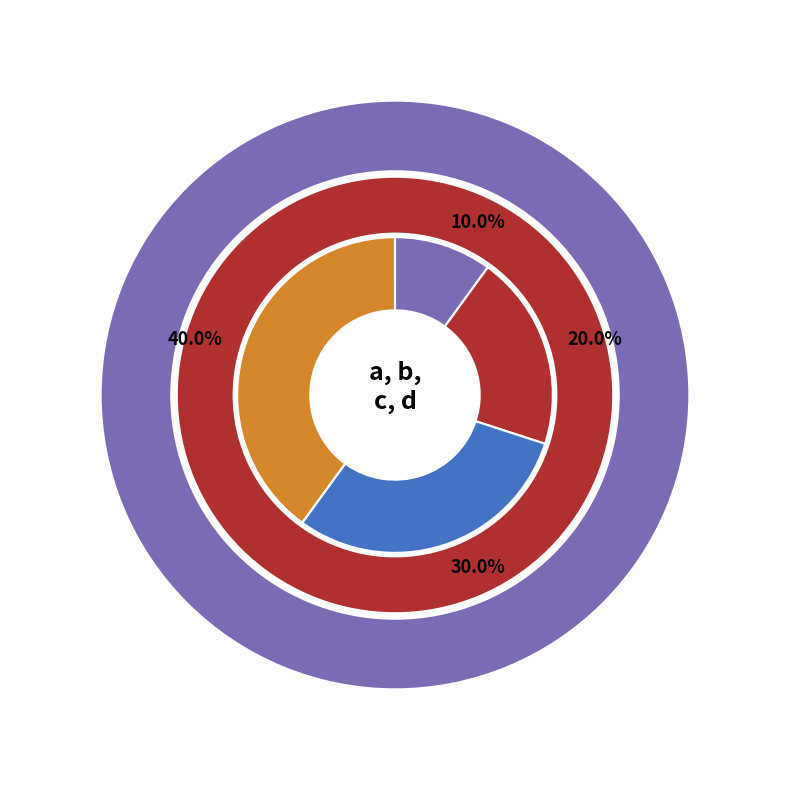

What is the smallest slice in the pie chart?

a